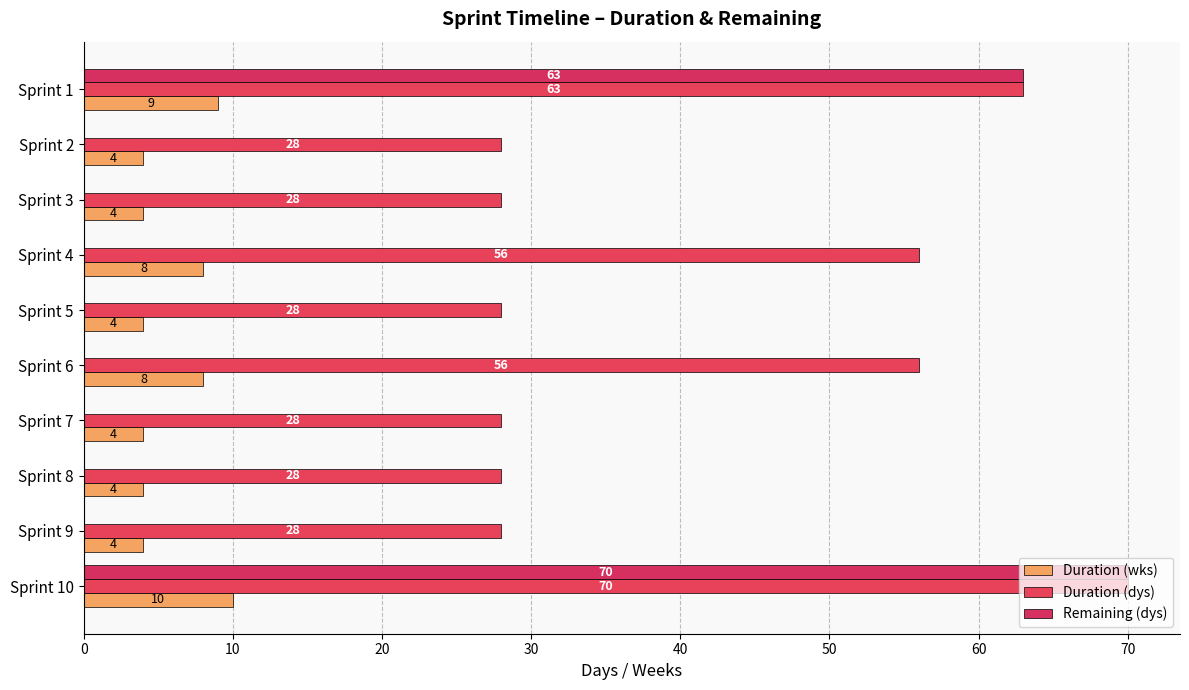

Which label corresponds to the largest value in the chart?

Sprint 10